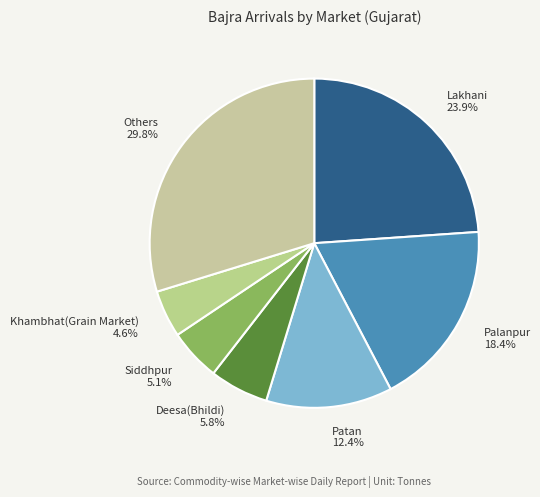

Which has a higher value, Others or Deesa(Bhildi)?

Others